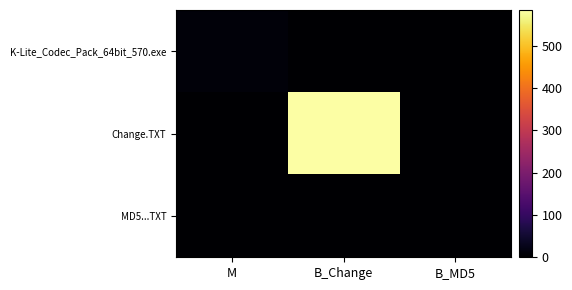

Reading right to left, extract all data points from this chart.

K-Lite_Codec_Pack_64bit_570.exe: B_MD5=0.0	B_Change=0.0	M=9.3
Change.TXT: B_MD5=0.0	B_Change=585.0	M=0.0
MD5...TXT: B_MD5=0.0	B_Change=0.0	M=0.0